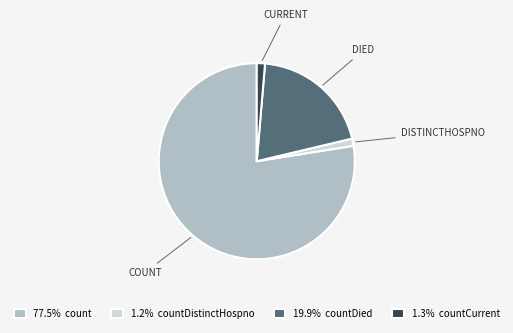

Is the sum of 1.3% countCurrent and 1.2% countDistinctHospno greater than half?

No